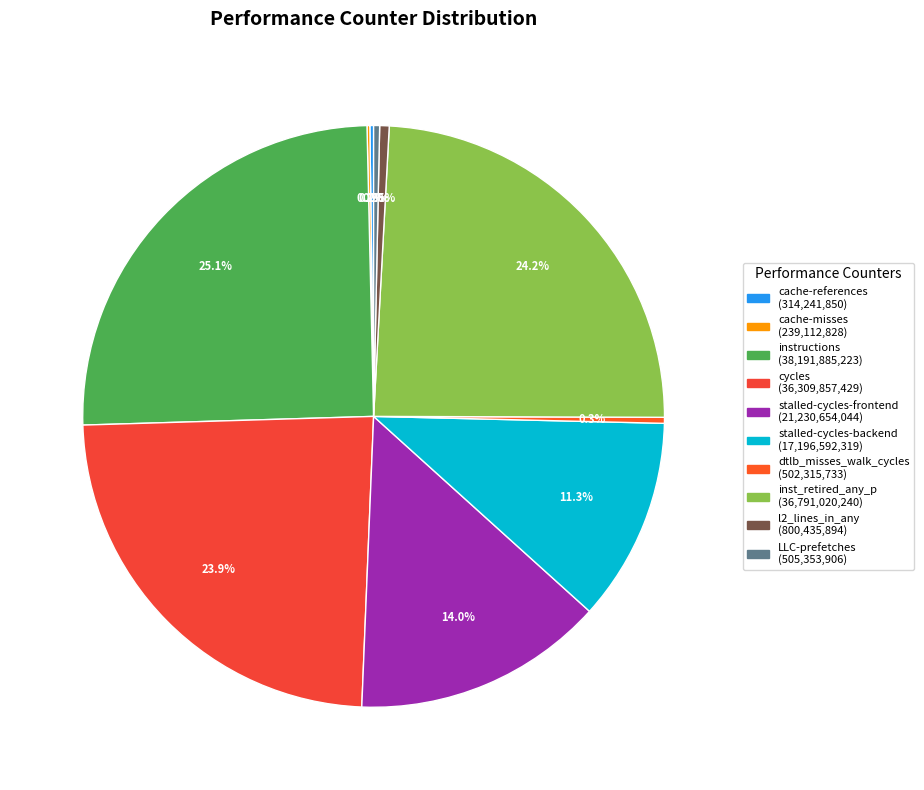

Rank the categories by value from highest to lowest.

instructions, inst_retired_any_p, cycles, stalled-cycles-frontend, stalled-cycles-backend, l2_lines_in_any, LLC-prefetches, dtlb_misses_walk_cycles, cache-references, cache-misses